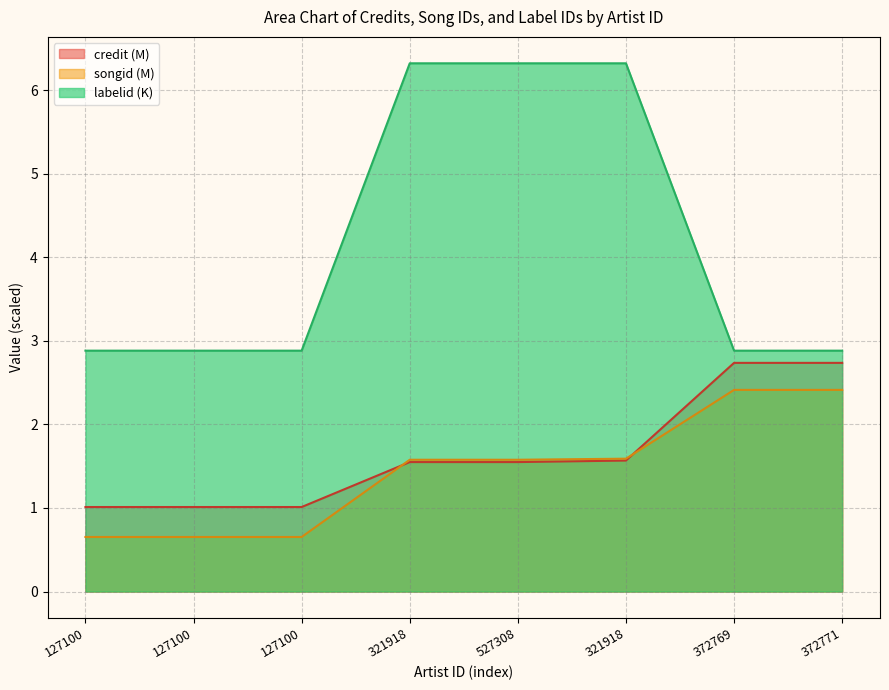

List the series in order of their peak value, highest first.

labelid (K), credit (M), songid (M)